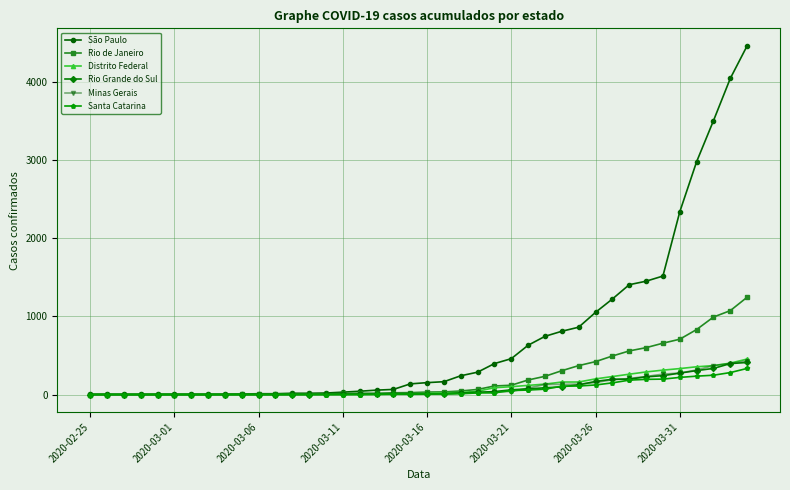

What is the greatest value displayed?

4466